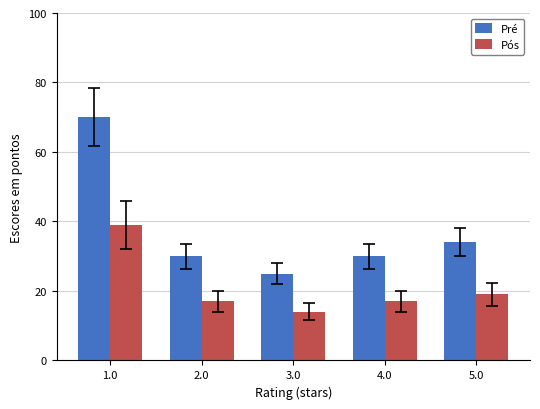

At which category does the chart reach its minimum across all series?

3.0